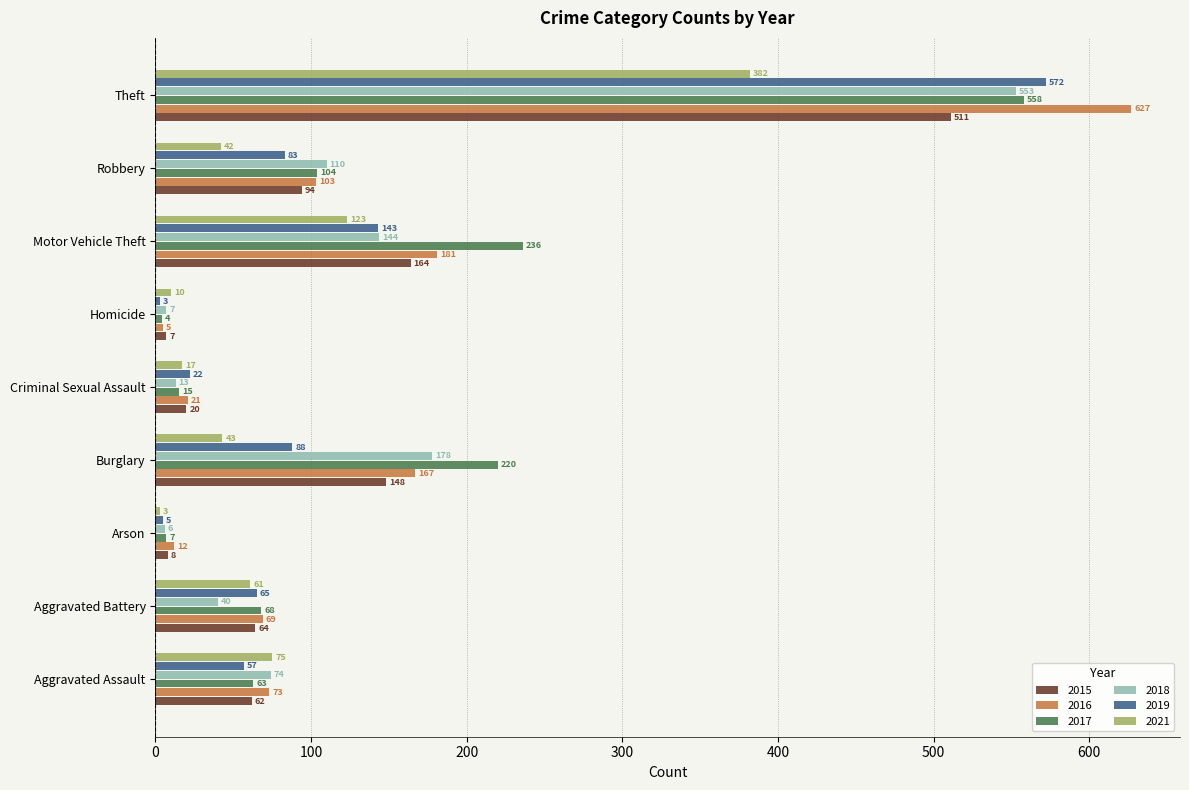

List the series in order of their peak value, highest first.

2016, 2019, 2017, 2018, 2015, 2021